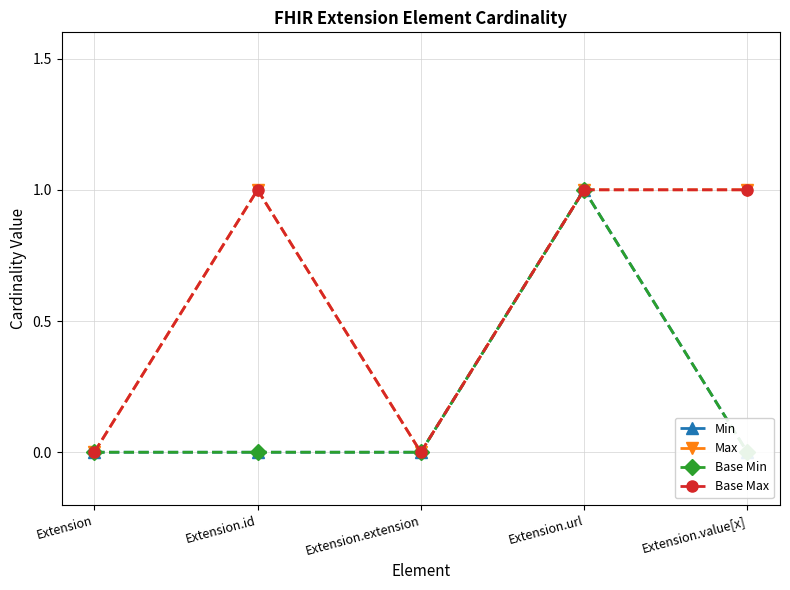

How many interior local peaks does the Max series have?

1